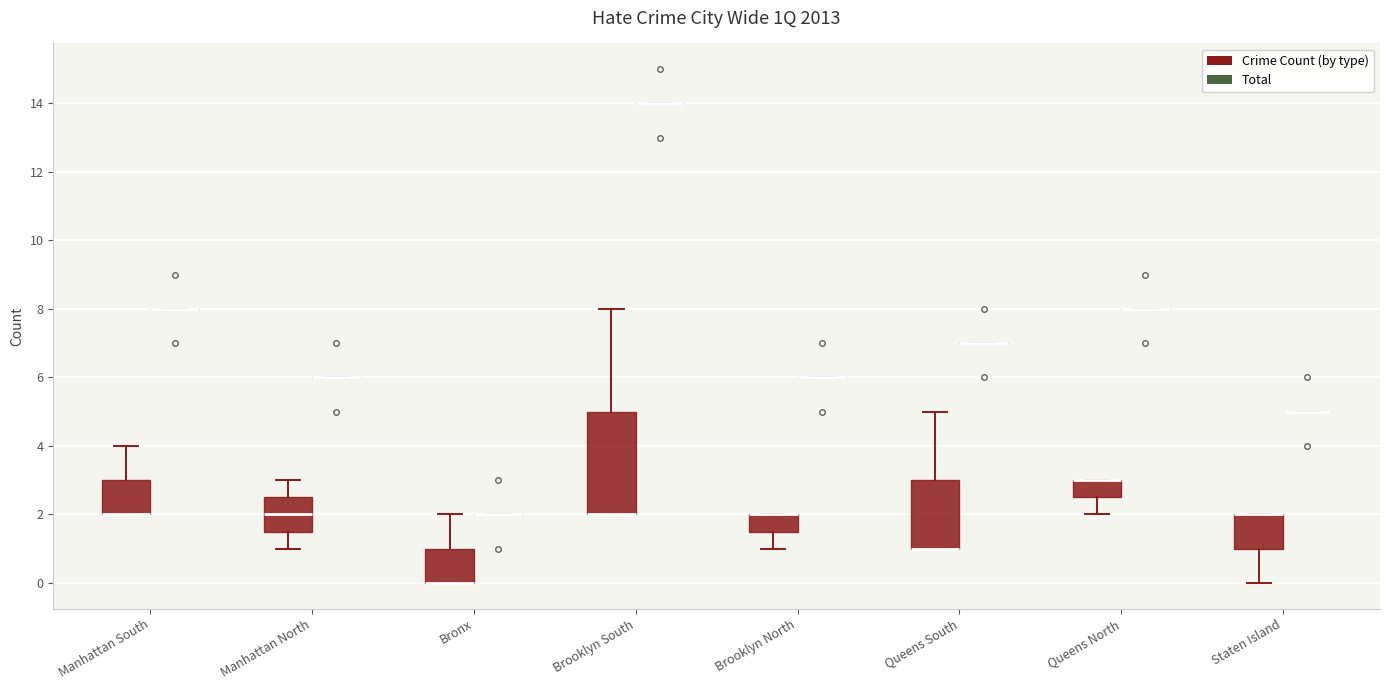

Reading left to right, read every box against the y-axis: the position of its median line, the range the box covers, and the ends of its whiskers. The values are not printed on the chart, so give them approximately, as read against the axis.

Manhattan South (Crime Count (by type)): median 2.0 (drawn on the box's lower edge), box 2.0 to 3.0, whiskers 2.0 to 4.0
Manhattan South (Total): box collapsed to a line at 8.0, whiskers 8.0 to 8.0
Manhattan North (Crime Count (by type)): median 2.0, box 1.6 to 2.6, whiskers 1.0 to 3.0
Manhattan North (Total): box collapsed to a line at 6.0, whiskers 6.0 to 6.0
Bronx (Crime Count (by type)): median 0.0 (drawn on the box's lower edge), box 0.0 to 1.0, whiskers 0.0 to 2.0
Bronx (Total): box collapsed to a line at 2.0, whiskers 2.0 to 2.0
Brooklyn South (Crime Count (by type)): median 2.0 (drawn on the box's lower edge), box 2.0 to 5.0, whiskers 2.0 to 8.0
Brooklyn South (Total): box collapsed to a line at 14.0, whiskers 14.0 to 14.0
Brooklyn North (Crime Count (by type)): median 2.0 (drawn on the box's upper edge), box 1.6 to 2.0, whiskers 1.0 to 2.0
Brooklyn North (Total): box collapsed to a line at 6.0, whiskers 6.0 to 6.0
Queens South (Crime Count (by type)): median 1.0 (drawn on the box's lower edge), box 1.0 to 3.0, whiskers 1.0 to 5.0
Queens South (Total): box collapsed to a line at 7.0, whiskers 7.0 to 7.0
Queens North (Crime Count (by type)): median 3.0 (drawn on the box's upper edge), box 2.6 to 3.0, whiskers 2.0 to 3.0
Queens North (Total): box collapsed to a line at 8.0, whiskers 8.0 to 8.0
Staten Island (Crime Count (by type)): median 2.0 (drawn on the box's upper edge), box 1.0 to 2.0, whiskers 0.0 to 2.0
Staten Island (Total): box collapsed to a line at 5.0, whiskers 5.0 to 5.0